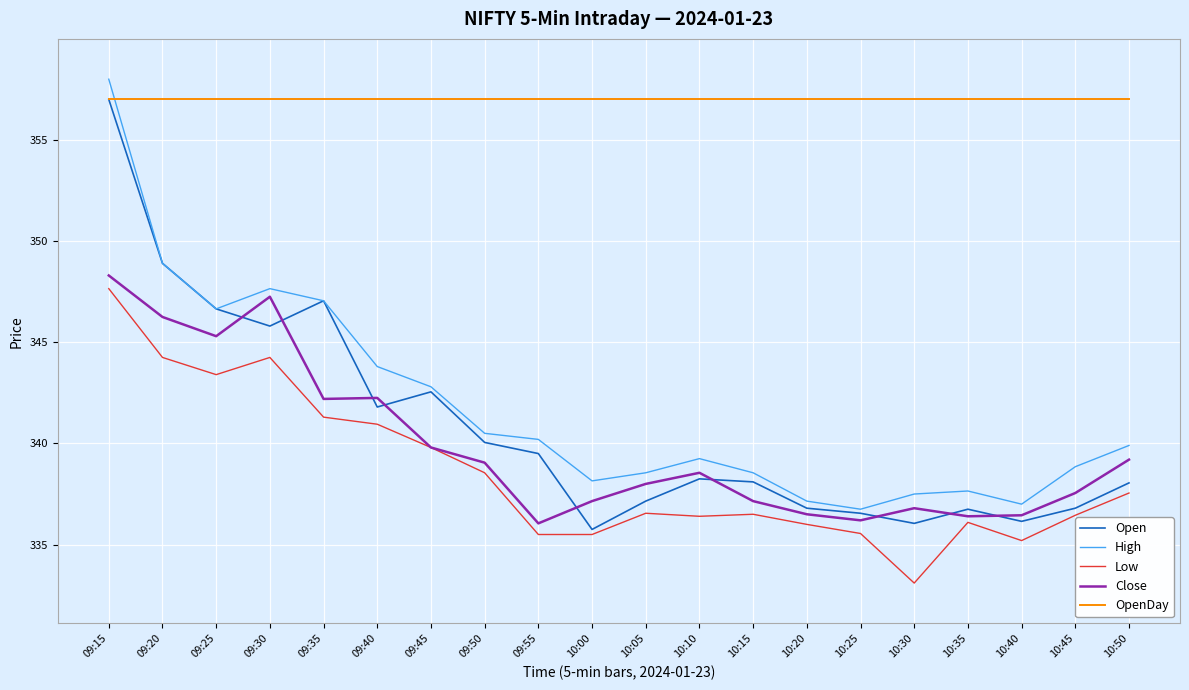

True or false: Close and Open intersect in this chart.

True